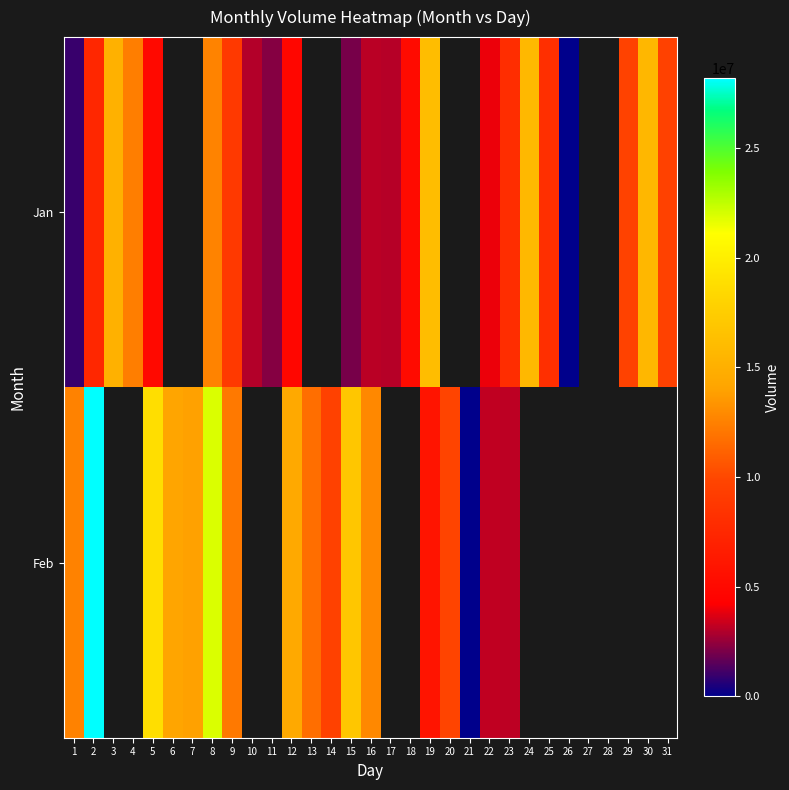

Between 7 and 19, which series saw the biggest shift?

Feb